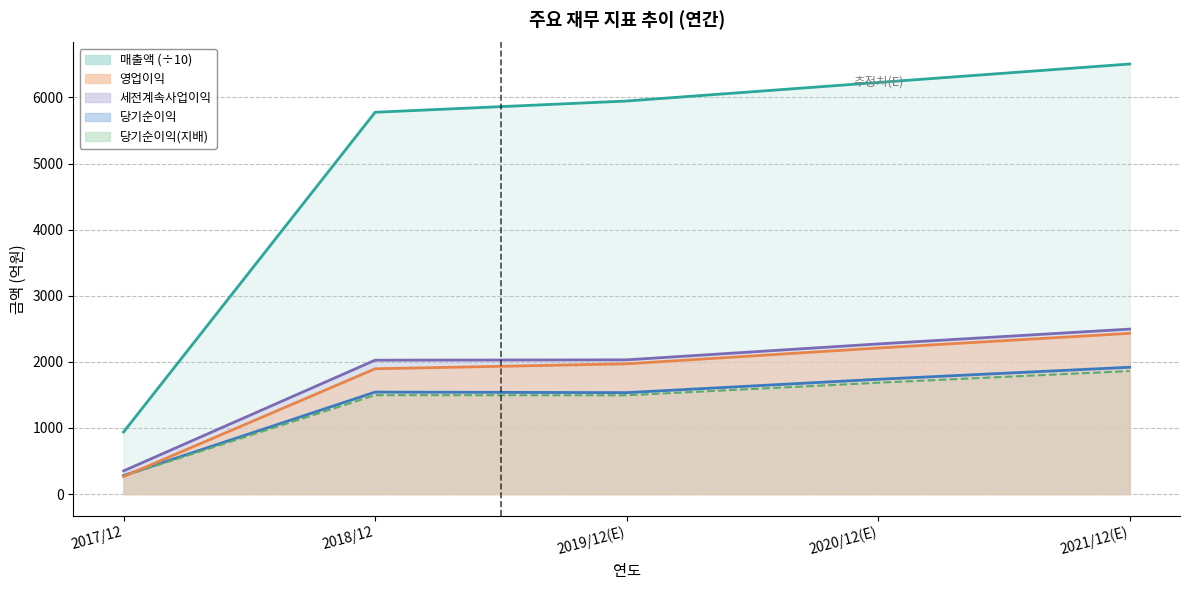

How many distinct data groups are displayed?

5